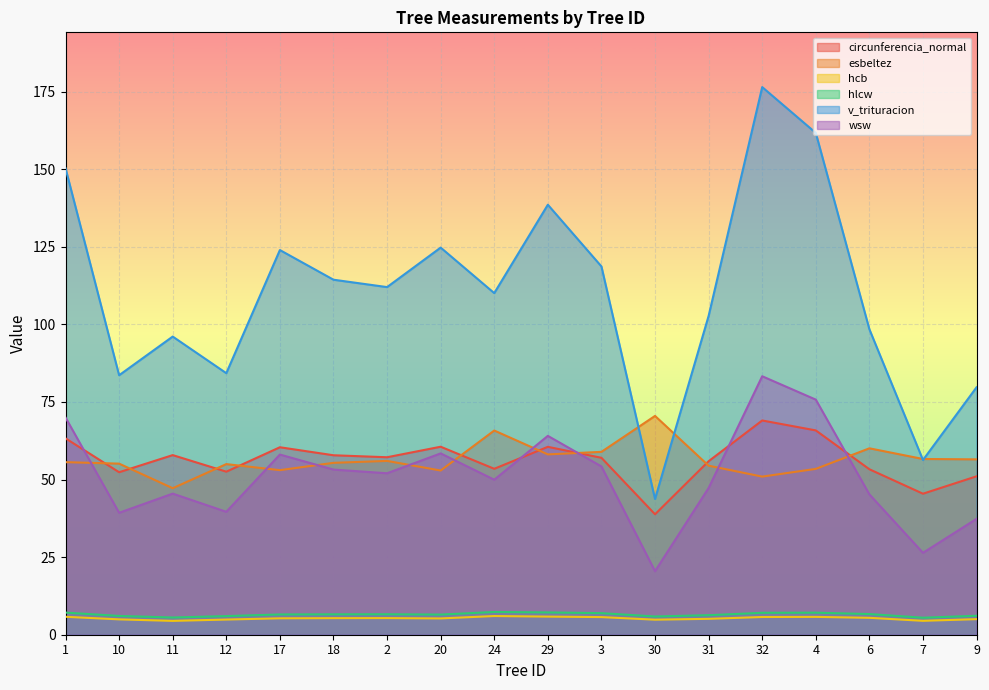

Does the chart display data point markers on the line(s)?

No